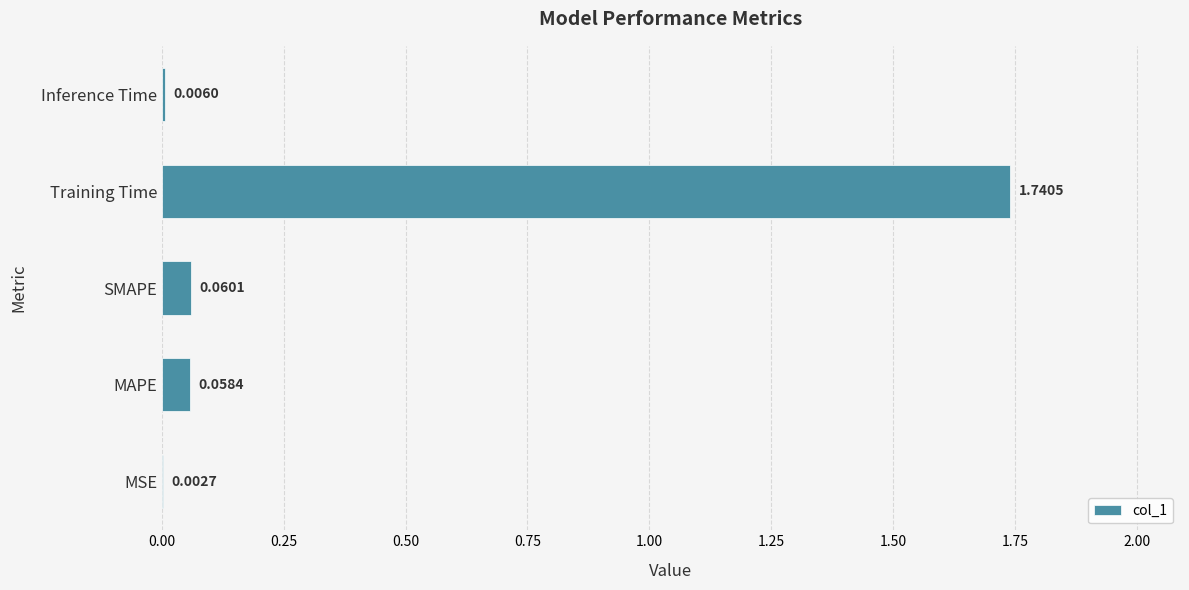

What is the change in value from MSE to Training Time?

+1.7